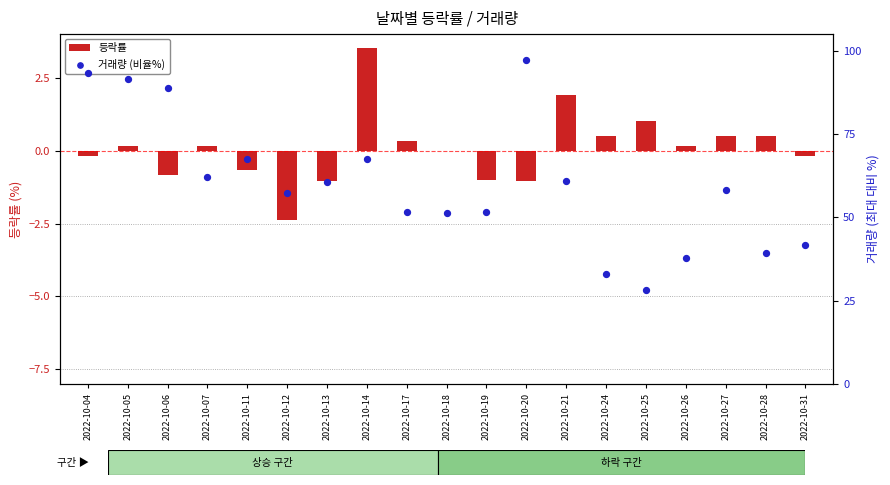

Which series contains the lowest Y value?

등락률